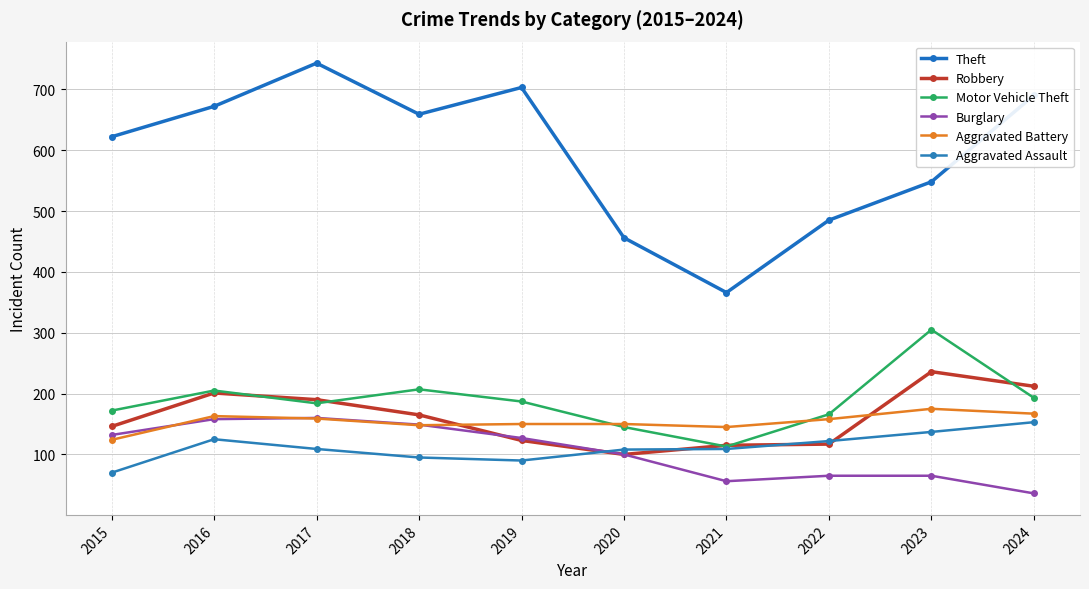

Is this an area chart (filled region under the line)?

No